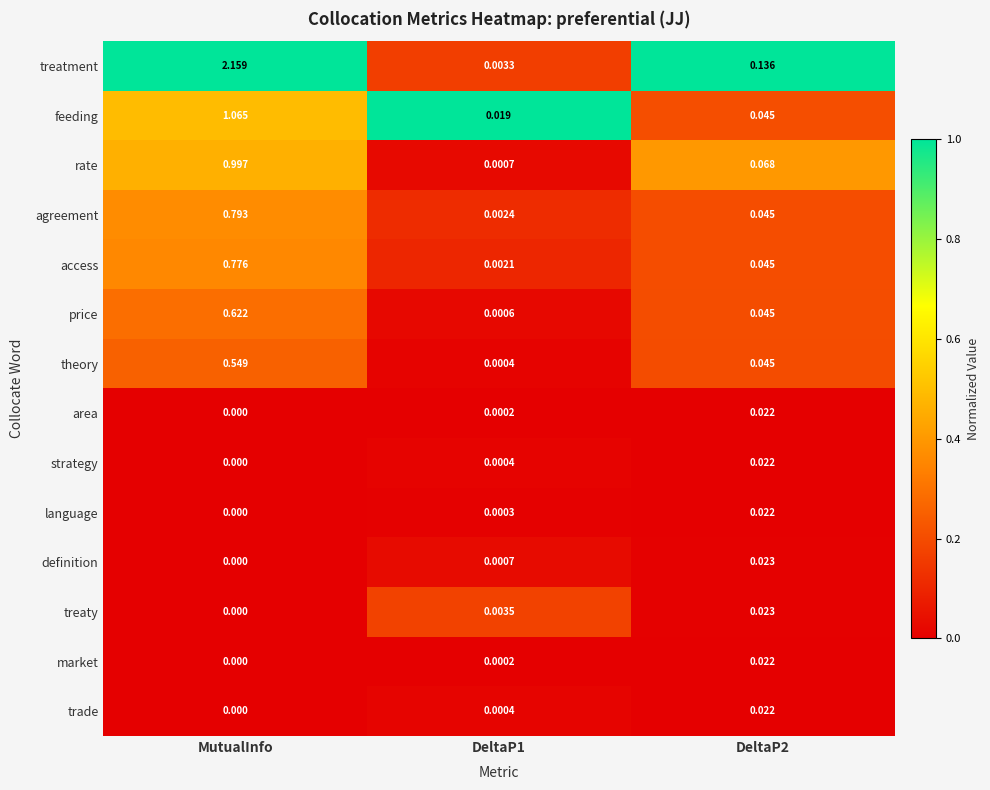

At which category does the chart reach its minimum across all series?

MutualInfo